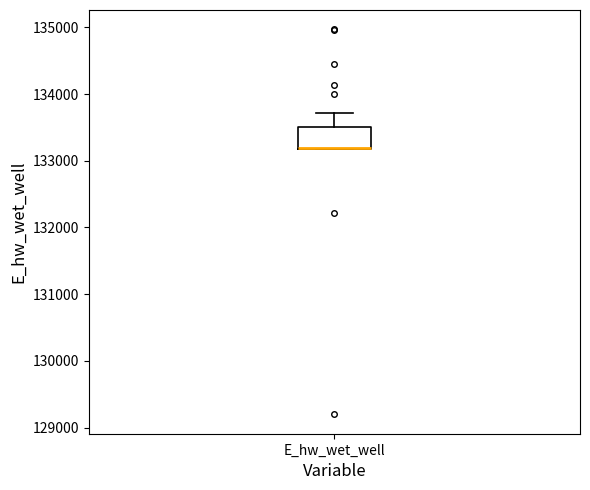

Read this box plot against the y-axis: the position of the median line, the range covered by the box, and the ends of both whiskers. The values are not printed on the chart, so give them approximately, as read against the axis.

median 133200 (drawn on the box's lower edge), box 133200 to 133500, whiskers 133200 to 133700